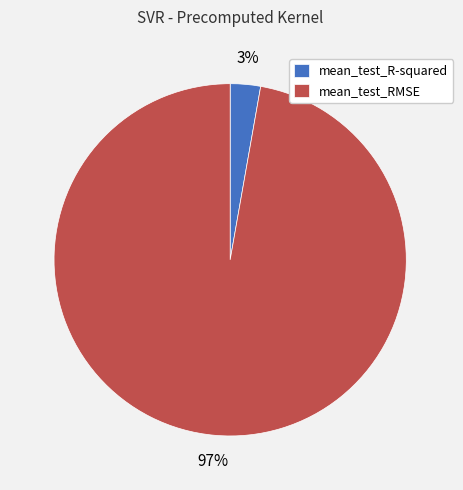

Is mean_test_RMSE the majority of the pie?

Yes